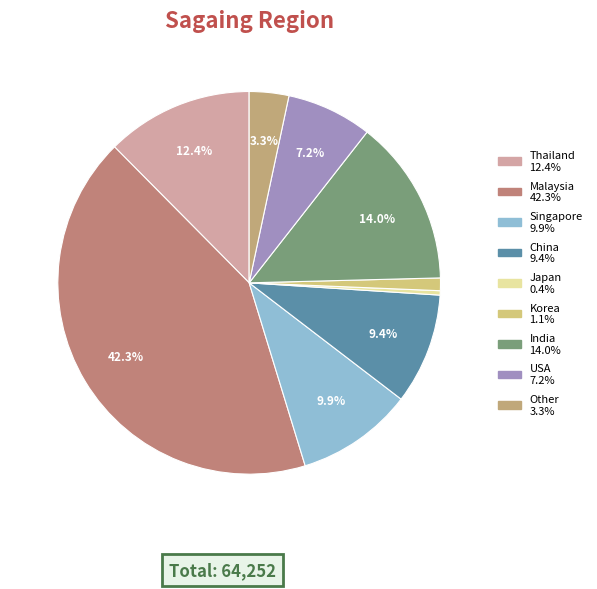

How many slices are in this pie chart?

9